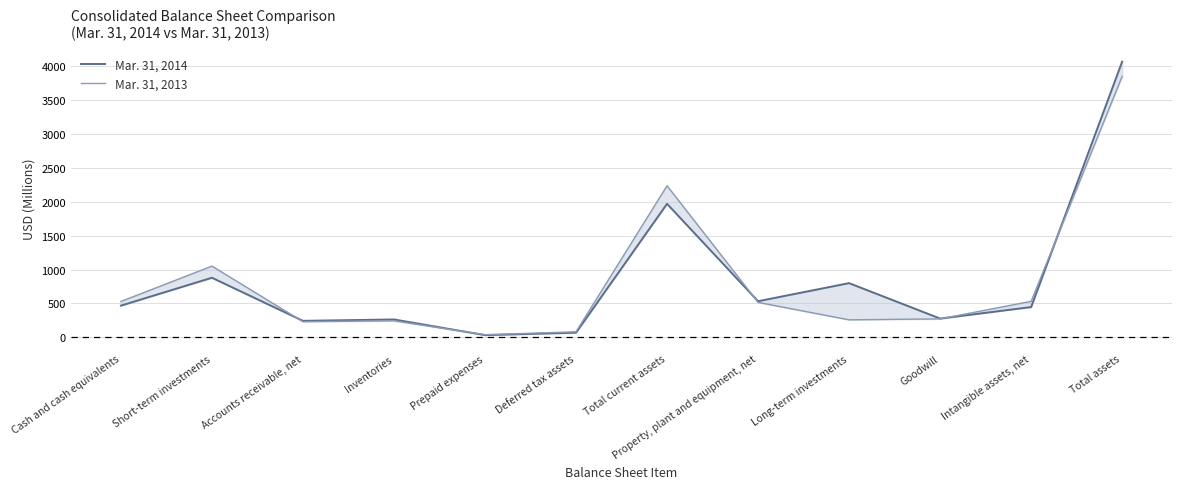

Reading right to left, transcribe all the data shown in this chart.

Mar. 31, 2014: Total assets=4067.6	Intangible assets, net=445.5	Goodwill=276.1	Long-term investments=798.7	Property, plant and equipment, net=532.0	Total current assets=1969.4	Deferred tax assets=67.5	Prepaid expenses=31.8	Inventories=262.7	Accounts receivable, net=242.4	Short-term investments=878.2	Cash and cash equivalents=466.6
Mar. 31, 2013: Total assets=3851.4	Intangible assets, net=530.1	Goodwill=271.3	Long-term investments=257.4	Property, plant and equipment, net=514.5	Total current assets=2236.4	Deferred tax assets=80.7	Prepaid expenses=37.4	Inventories=242.3	Accounts receivable, net=230.0	Short-term investments=1050.3	Cash and cash equivalents=528.3